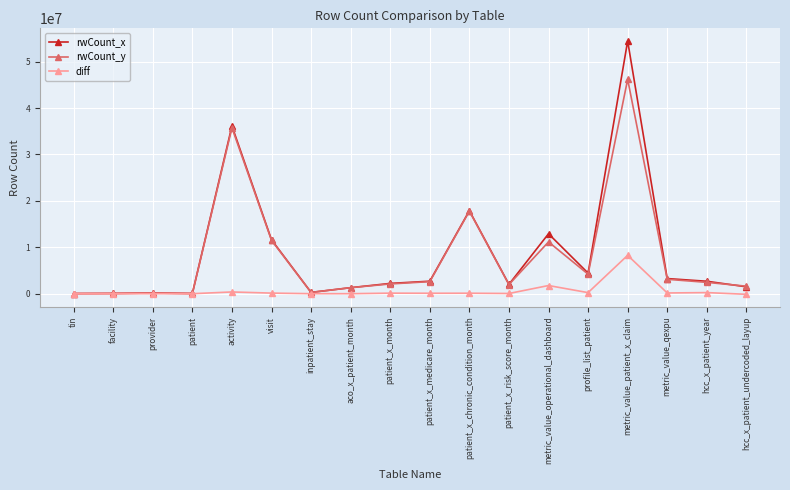

Count the number of data series in this chart.

3